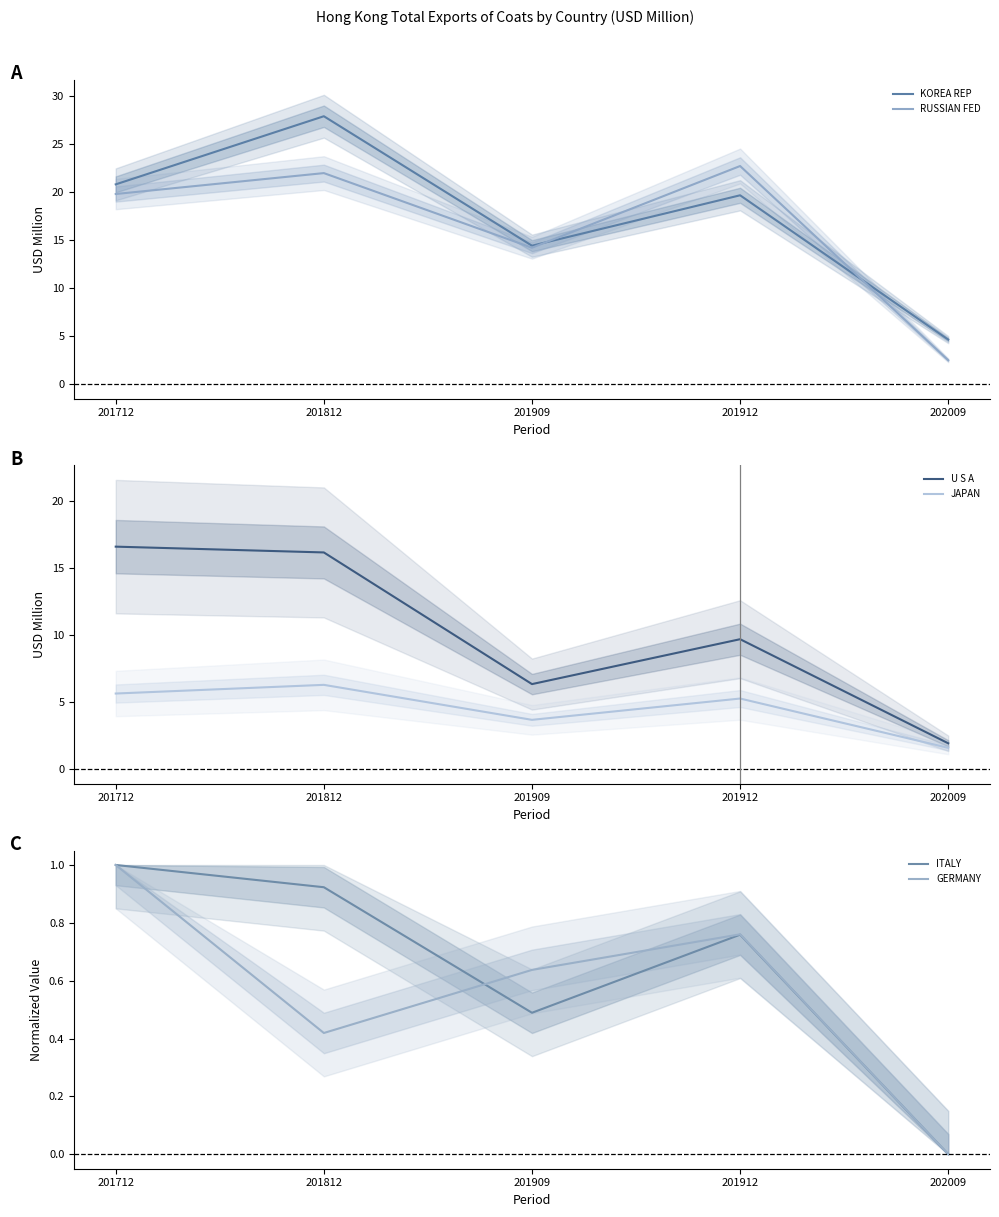

At which category does the chart reach its minimum across all series?

202009